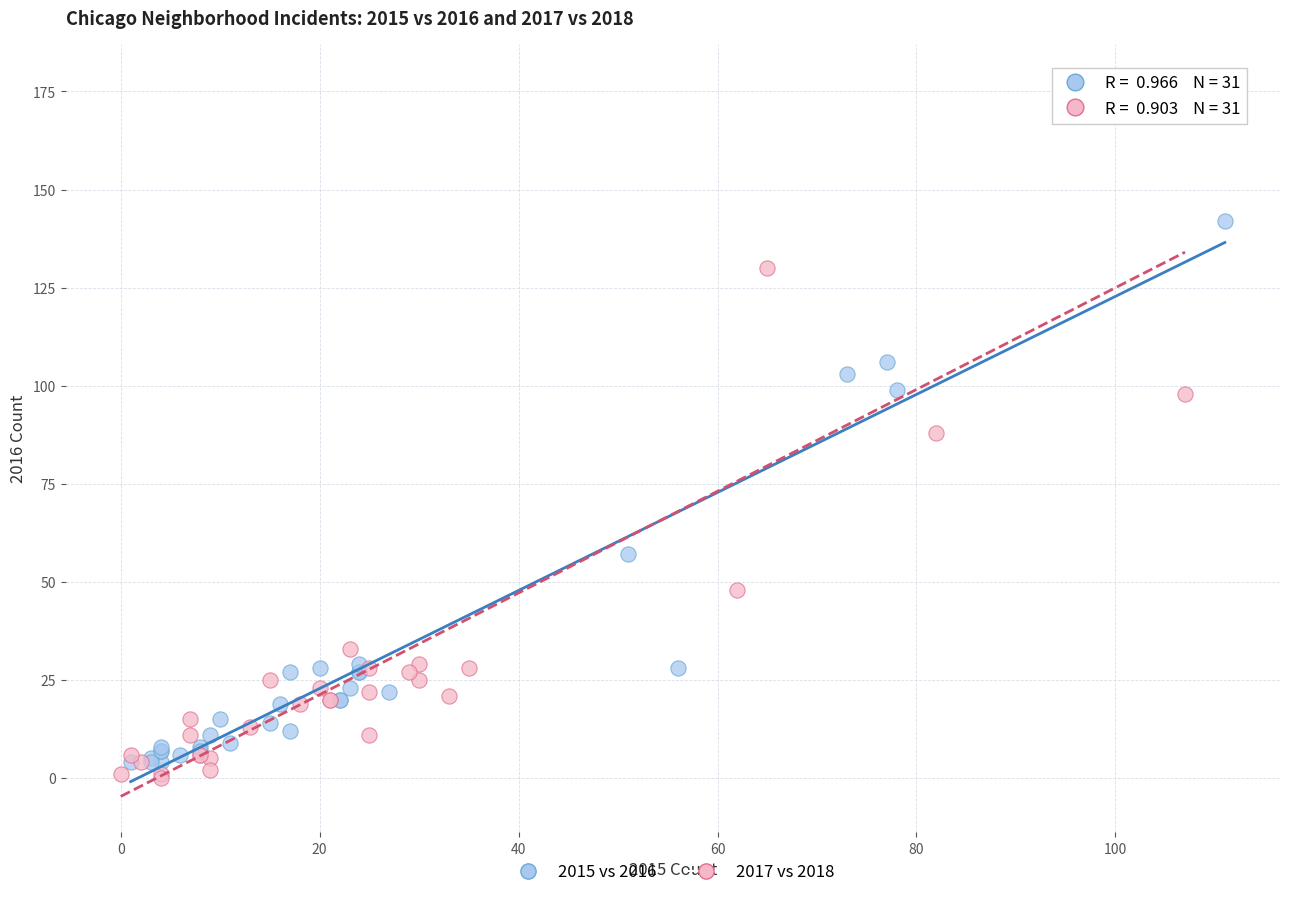

Which series contains the highest Y value?

2017 vs 2018